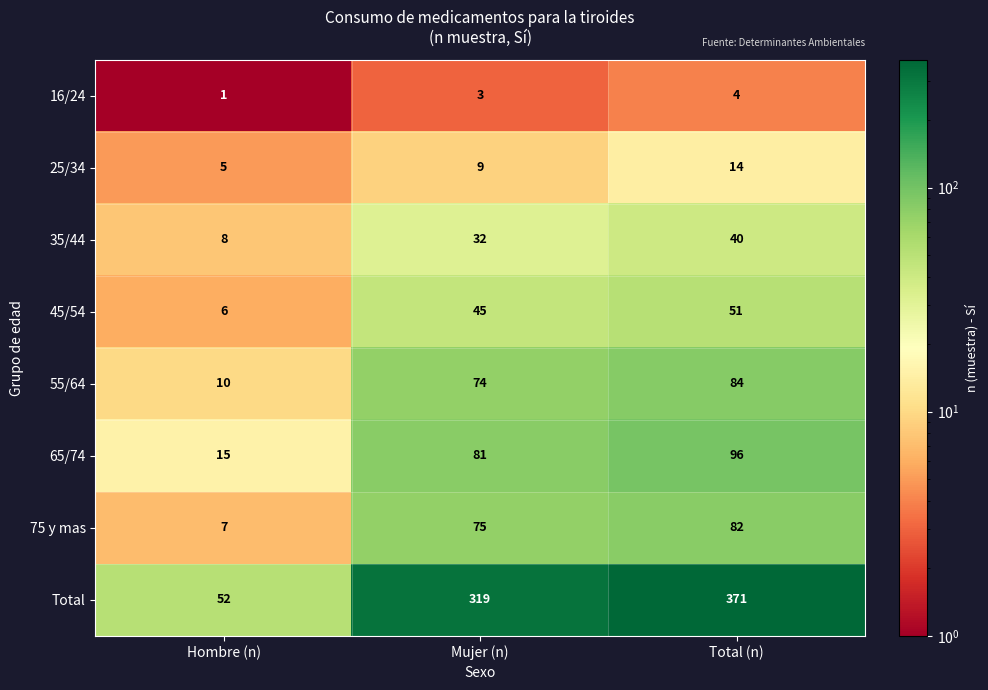

At which category is the sum across all series the highest?

Total (n)